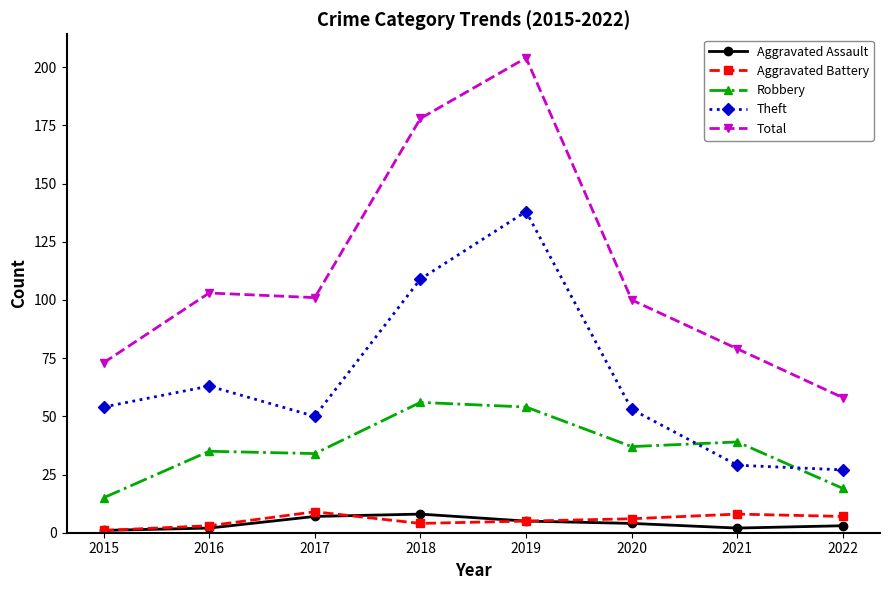

What is the highest value of the Aggravated Battery series?

9